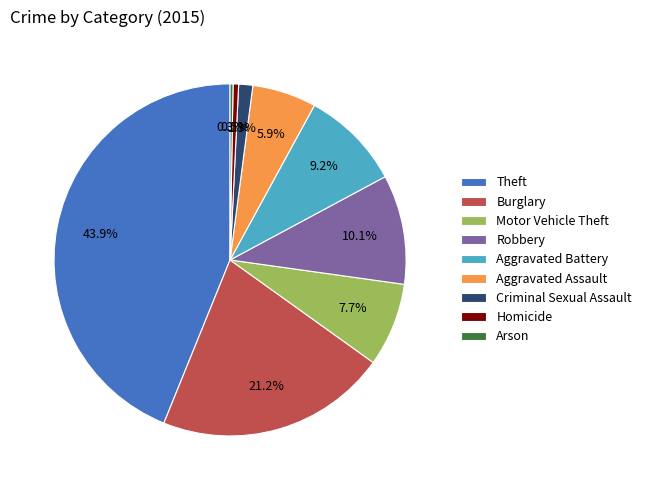

What is the largest slice in the pie chart?

Theft